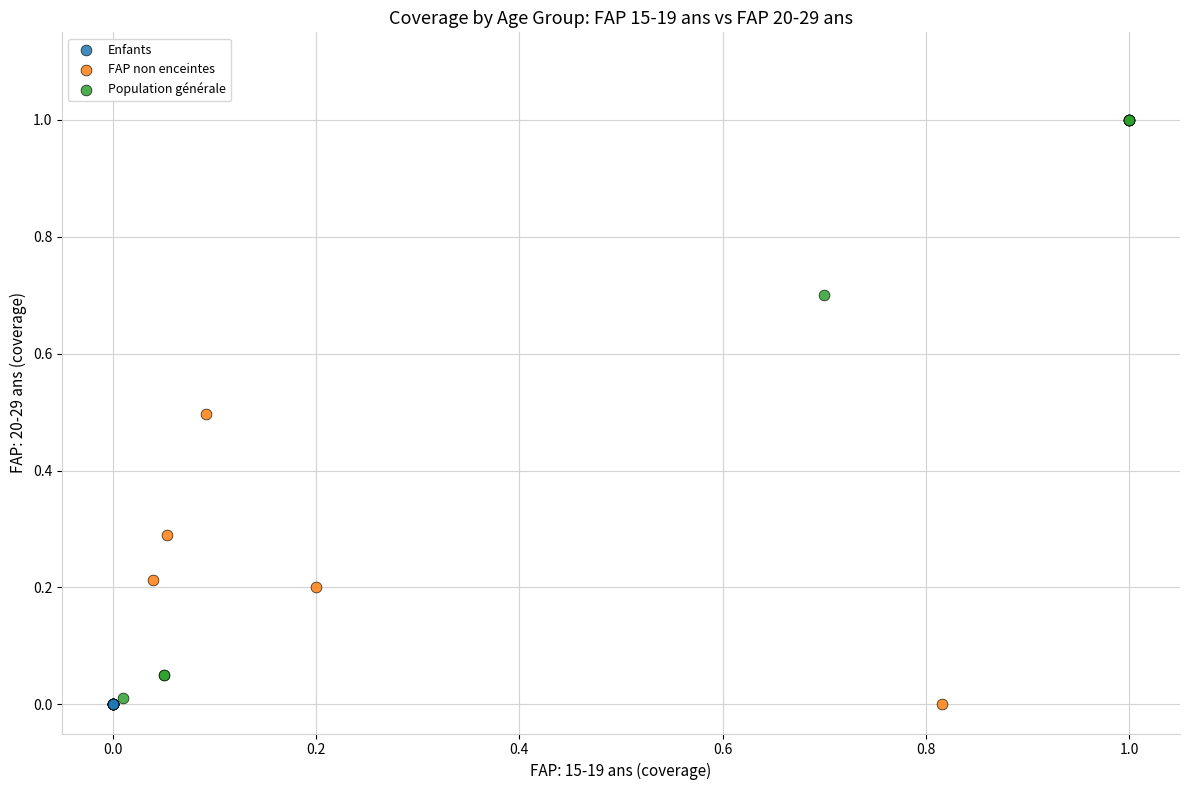

Which series contains the highest Y value?

Population générale